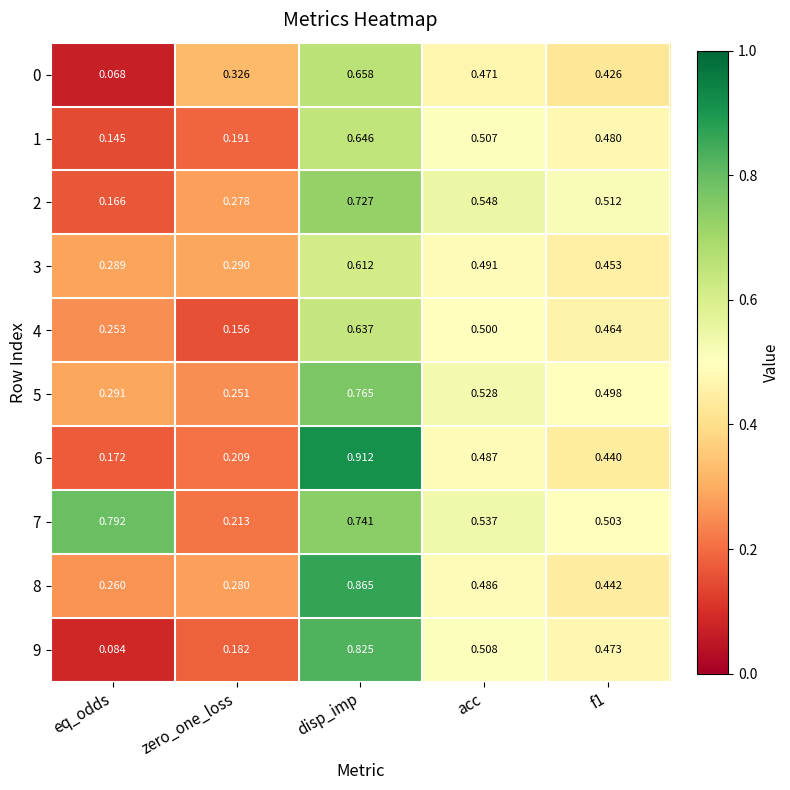

Which label corresponds to the smallest value in the chart?

eq_odds